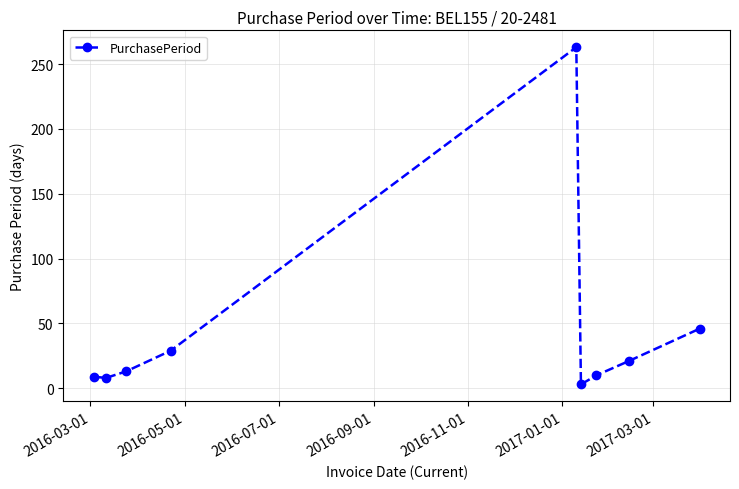

True or false: the data has more than 0 interior local peaks.

True